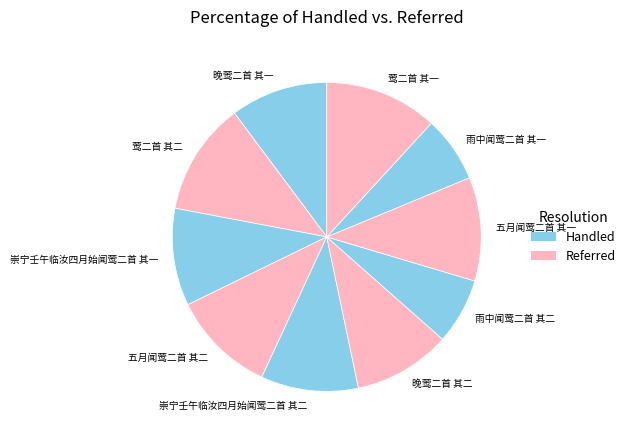

What is the ratio of the value at 莺二首 其二 to the value at 崇宁壬午临汝四月始闻莺二首 其二?

1.2